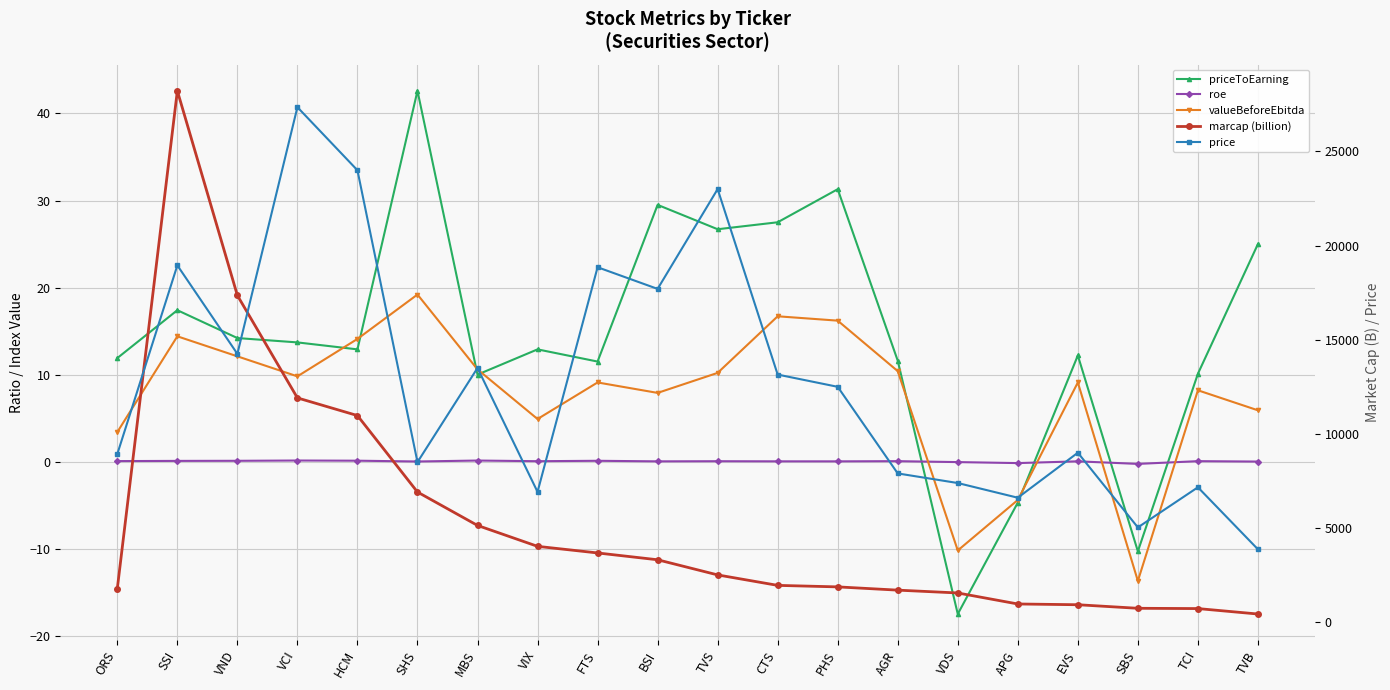

What is the minimum value for valueBeforeEbitda?

-13.7